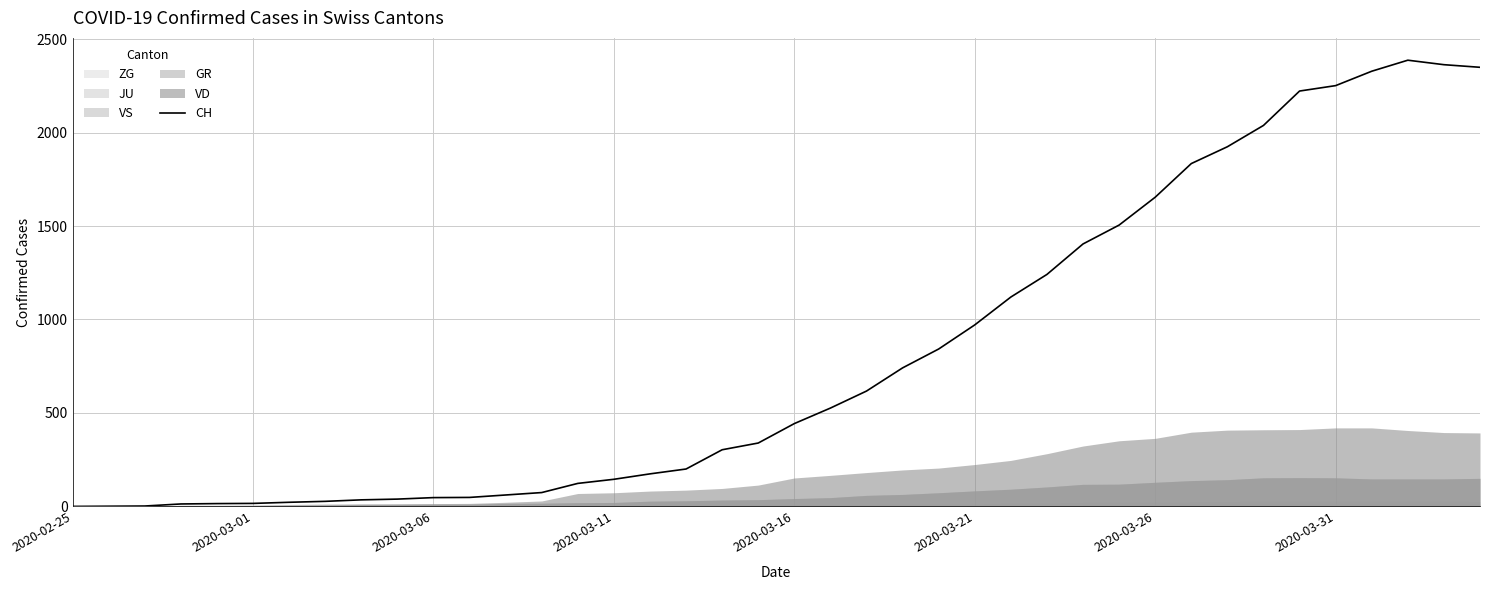

What is the highest value of the CH series?

2387